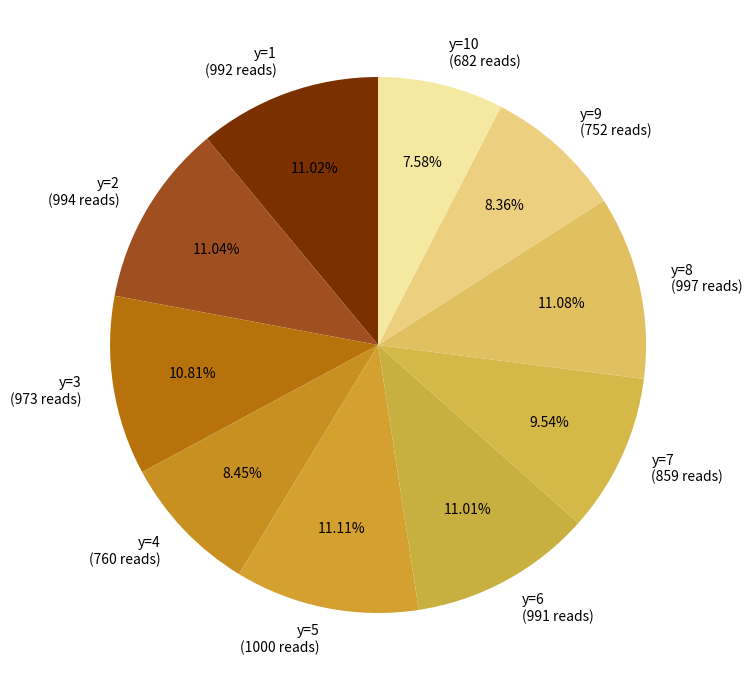

Which has a higher value, y=10 (682 reads) or y=3 (973 reads)?

y=3 (973 reads)